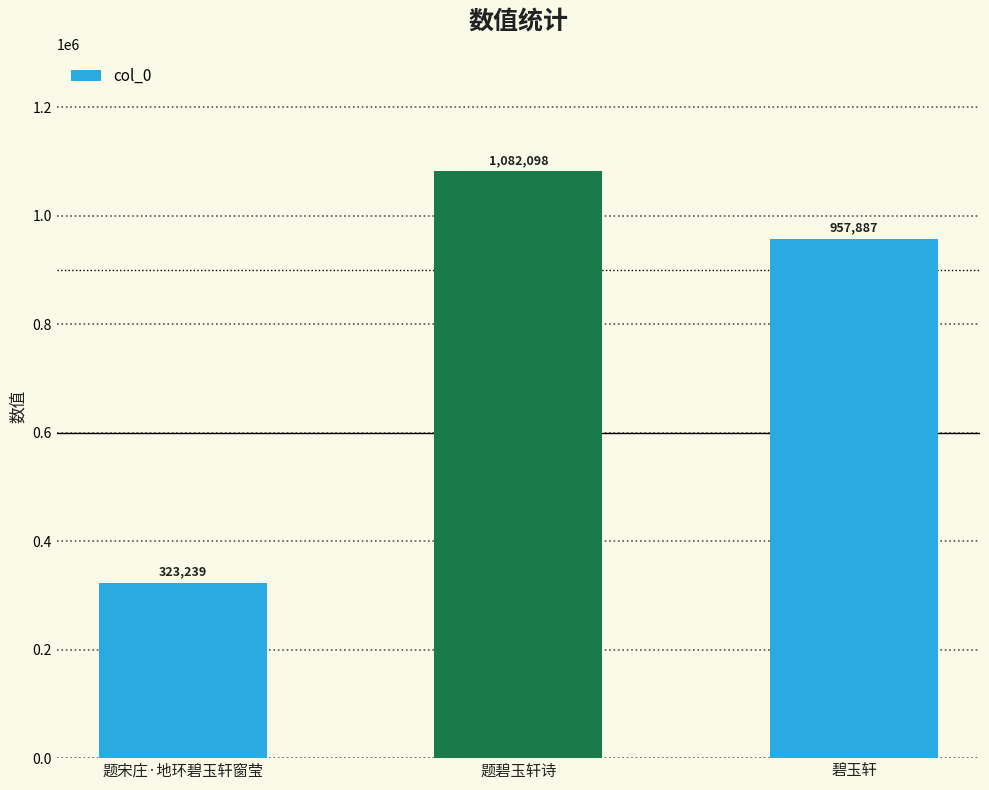

Is it true that the value at 碧玉轩 is 957887?

True